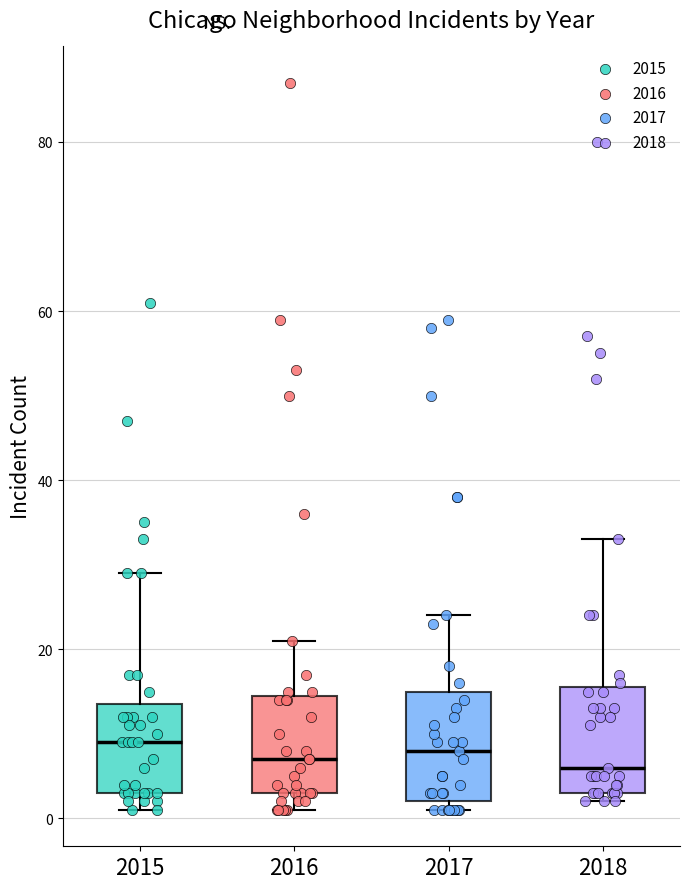

Reading left to right, transcribe this box plot: for each box, give where its median line is, the range the box spans, and where its two whiskers end, as read against the y-axis. The values are not printed on the chart, so give them approximately, as read against the axis.

2015: median 10, box 4 to 14, whiskers 2 to 30
2016: median 8, box 4 to 14, whiskers 2 to 22
2017: median 8, box 2 to 16, whiskers 2 (just below the box's lower edge) to 24
2018: median 6, box 4 to 16, whiskers 2 to 34